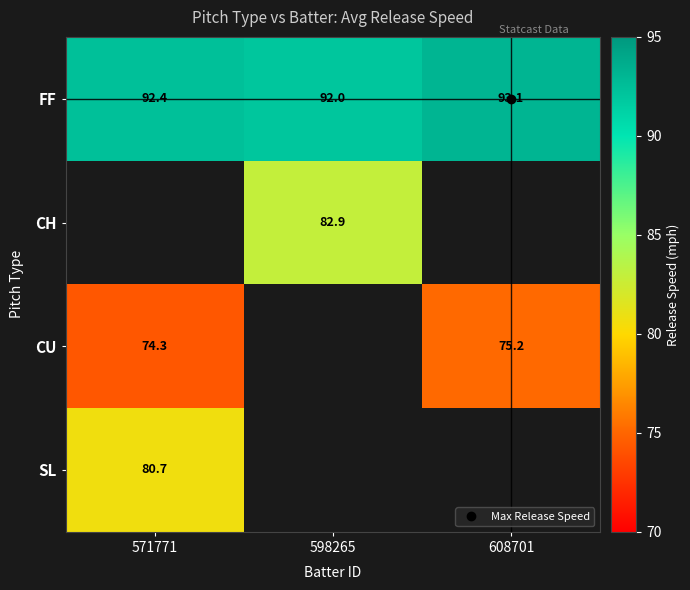

Which series has the largest total across all categories?

FF